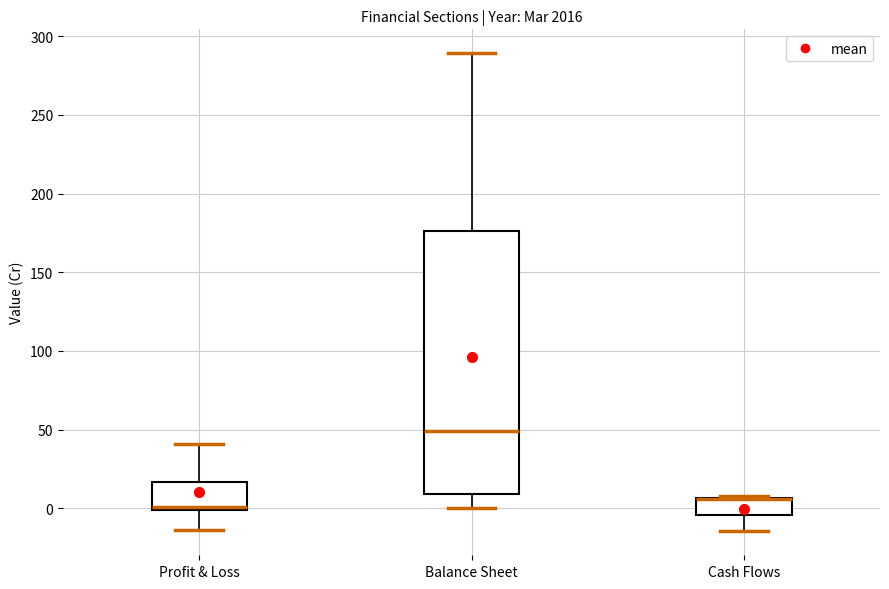

Reading left to right, transcribe this box plot: for each box, give where its median line is, the range the box spans, and where its two whiskers end, as read against the y-axis. The values are not printed on the chart, so give them approximately, as read against the axis.

Profit & Loss: median 0 (just above the box's lower edge), box 0 to 15, whiskers -15 to 40
Balance Sheet: median 50, box 10 to 175, whiskers 0 to 290
Cash Flows: median 5 (drawn on the box's upper edge), box -5 to 5, whiskers -15 to 10